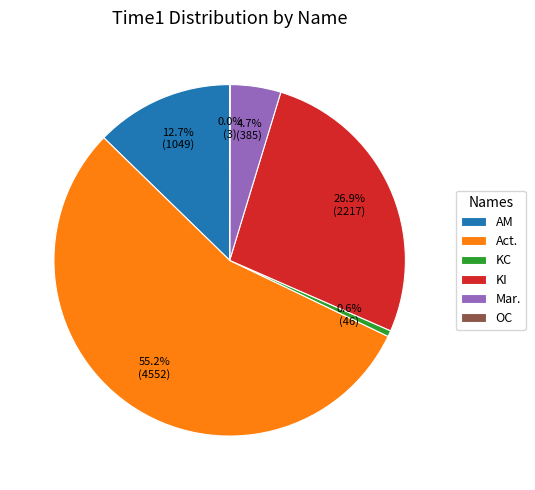

Is it true that Act. is 55% of the pie?

True